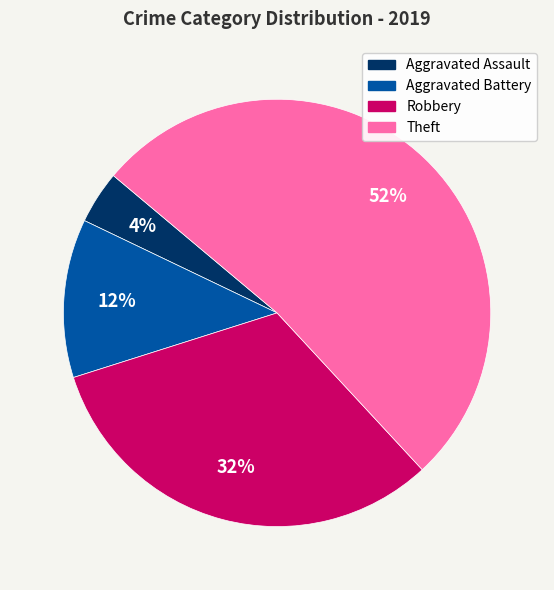

Approximately how many times larger is the value at Aggravated Assault compared to Aggravated Battery?

0.3